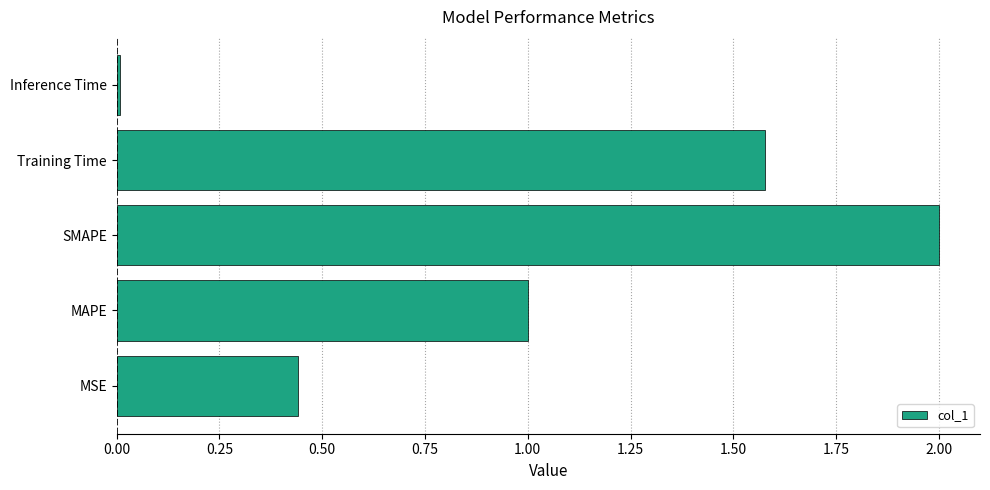

What is the change in value from MAPE to Training Time?

+0.6